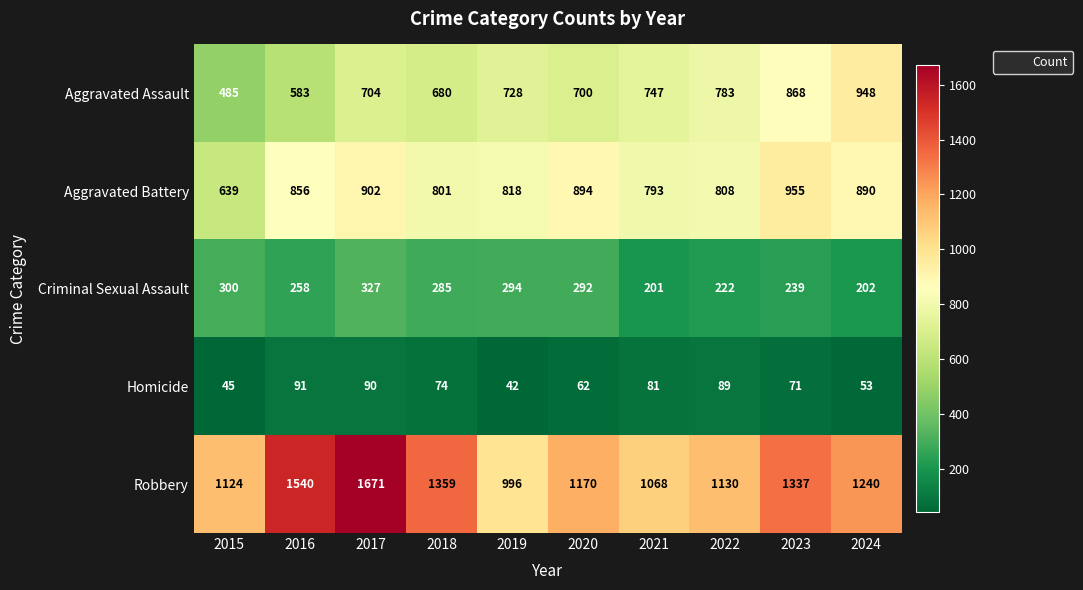

Which series has the largest range (max minus min)?

Robbery